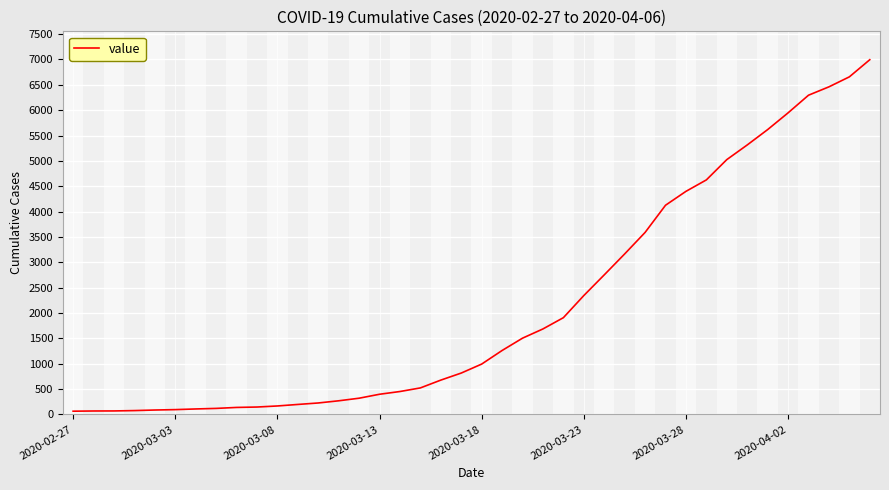

What is the greatest value displayed?

6995